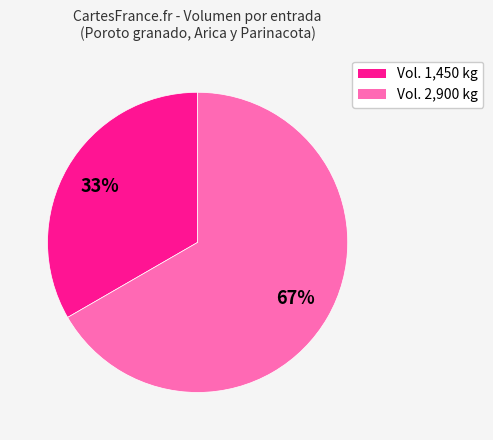

Is there any slice that represents more than half of the pie?

Yes